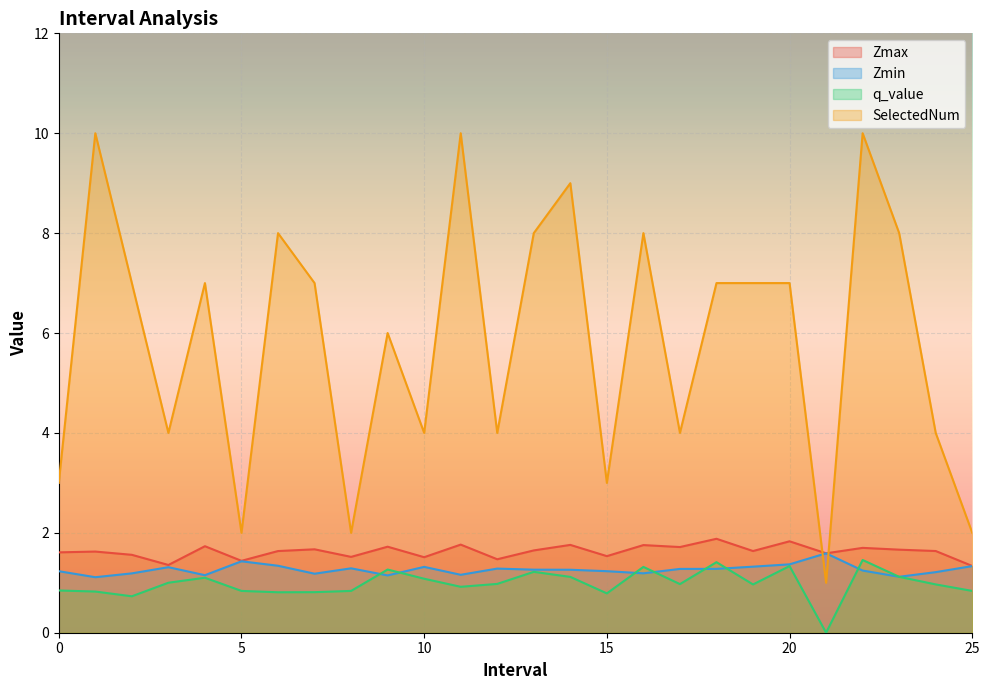

True or false: SelectedNum has more than 0 interior local peaks.

True